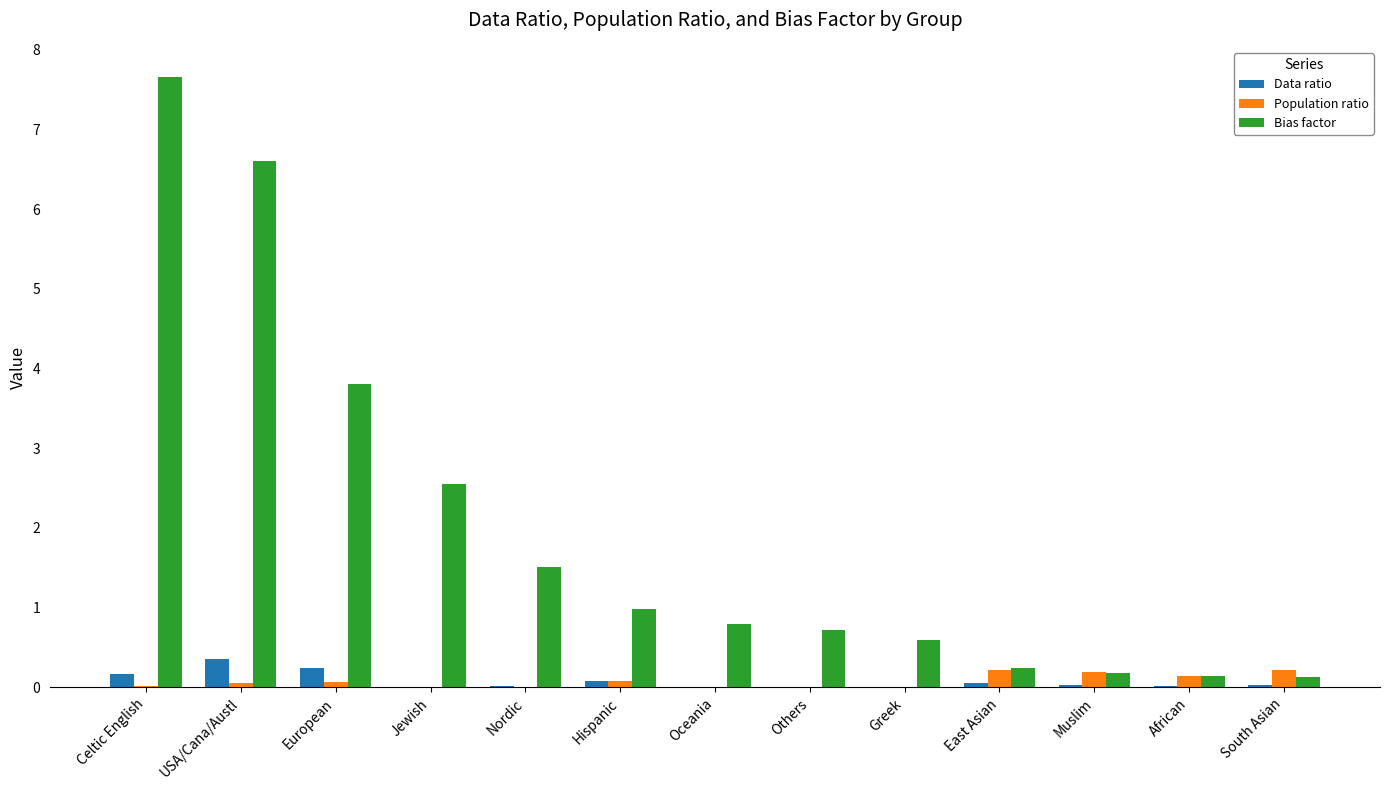

What is the difference between the Data ratio values at Nordic and USA/Cana/Austl?

0.3